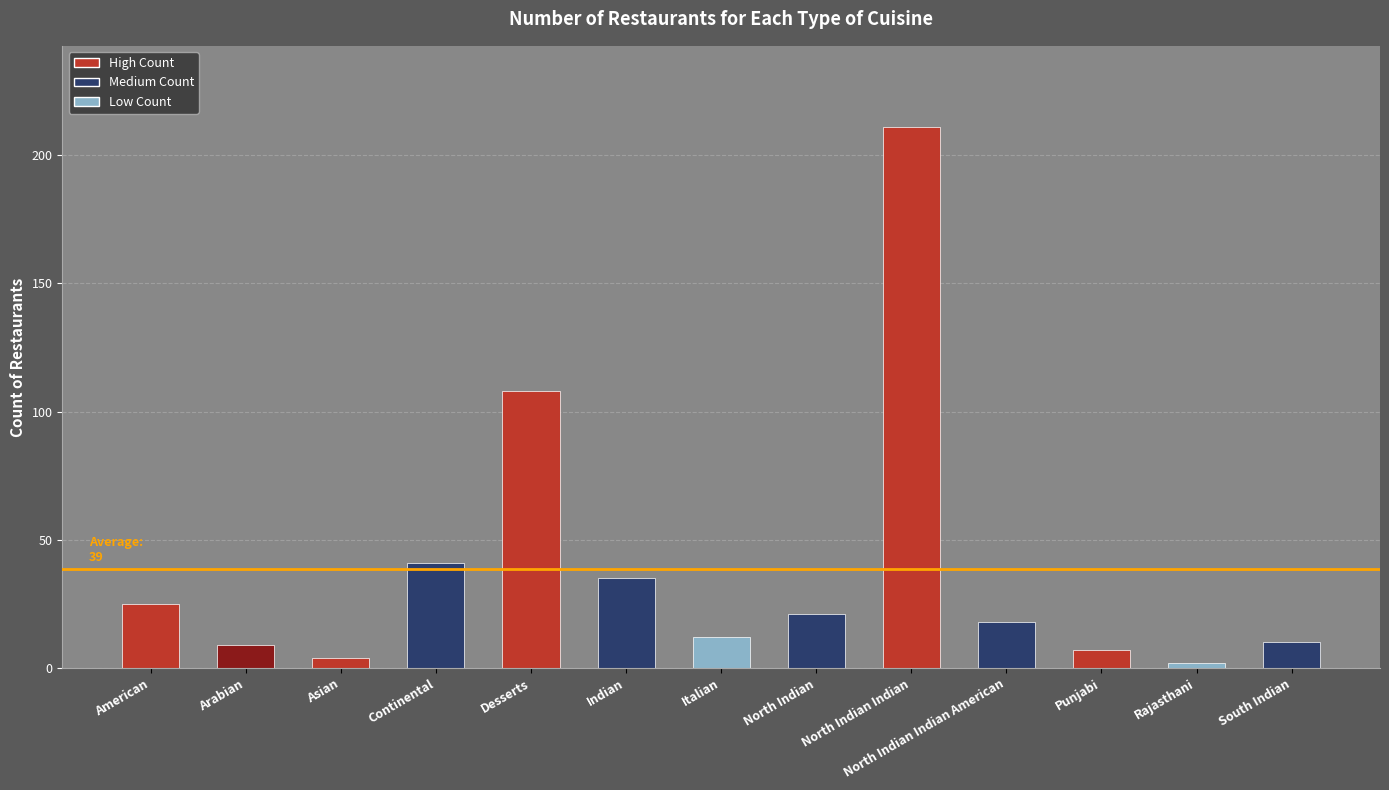

How many bars are there in total?

13